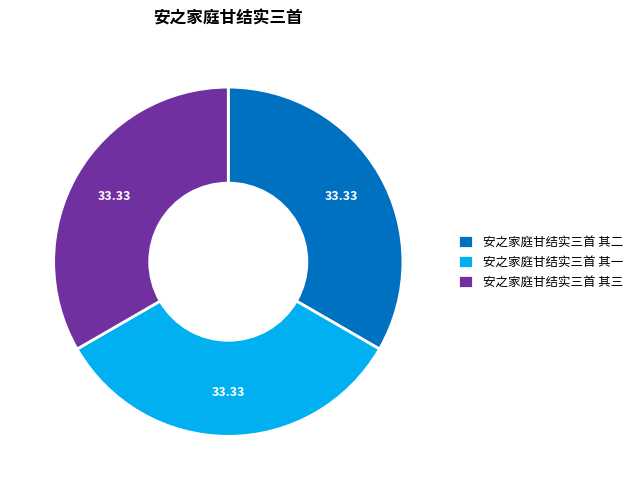

Does 安之家庭甘结实三首 其一 represent more than half of the total?

No